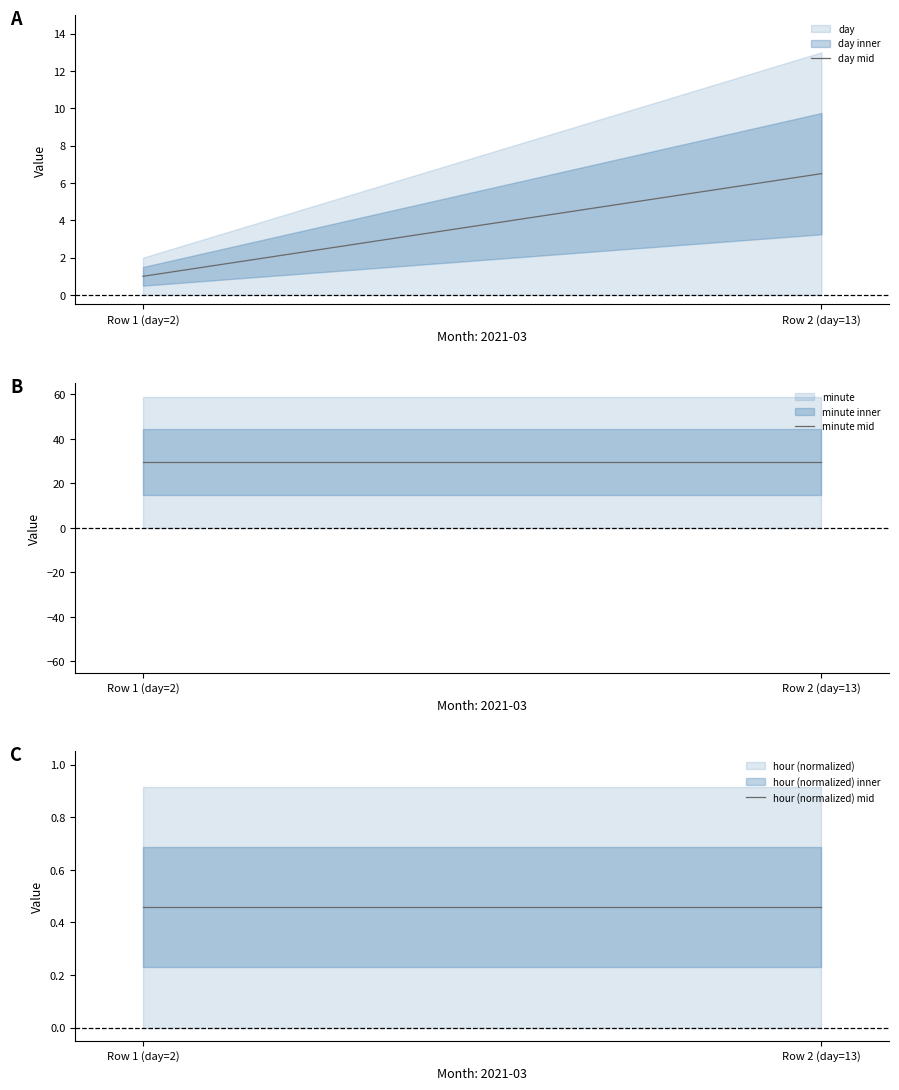

What is the label of the 2nd point from the right?

Row 1 (day=2)